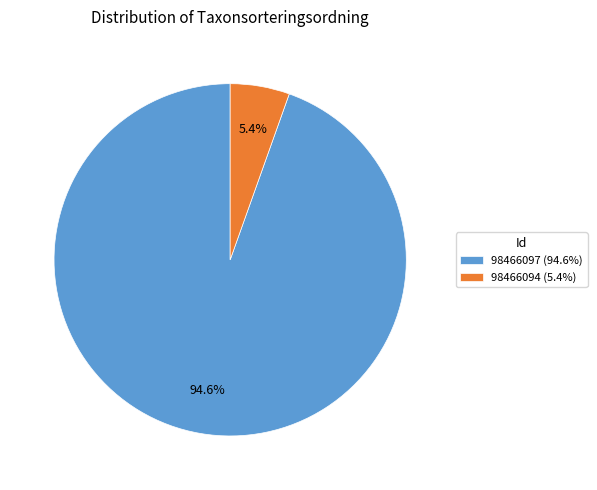

Is it true that 98466097 is 99% of the pie?

False